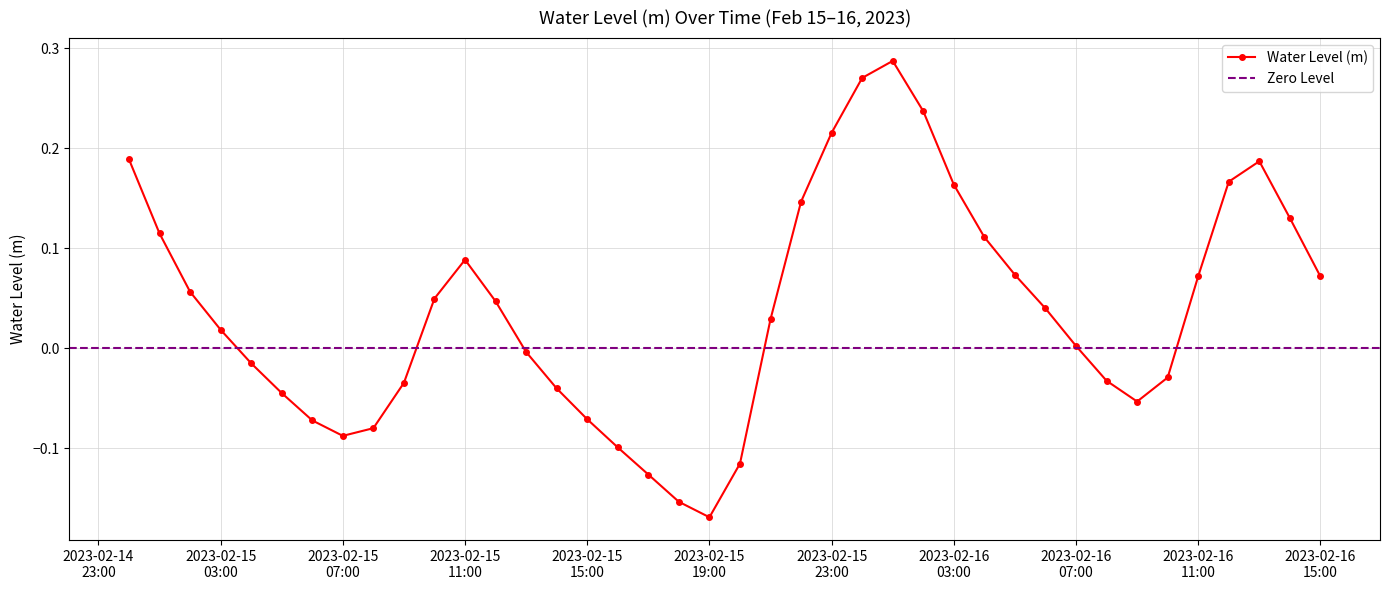

What is the label of the 34th point from the left?

2023-02-16 09:00:00